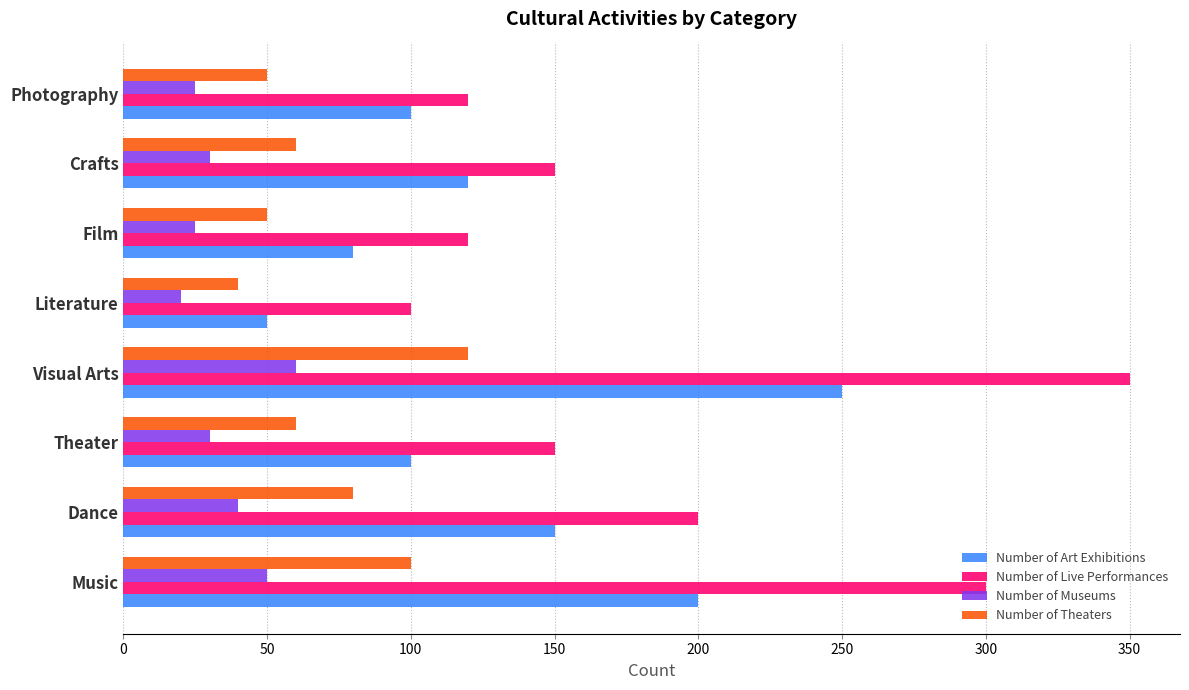

What is the difference between the second highest and minimum values in the Number of Museums series?

30